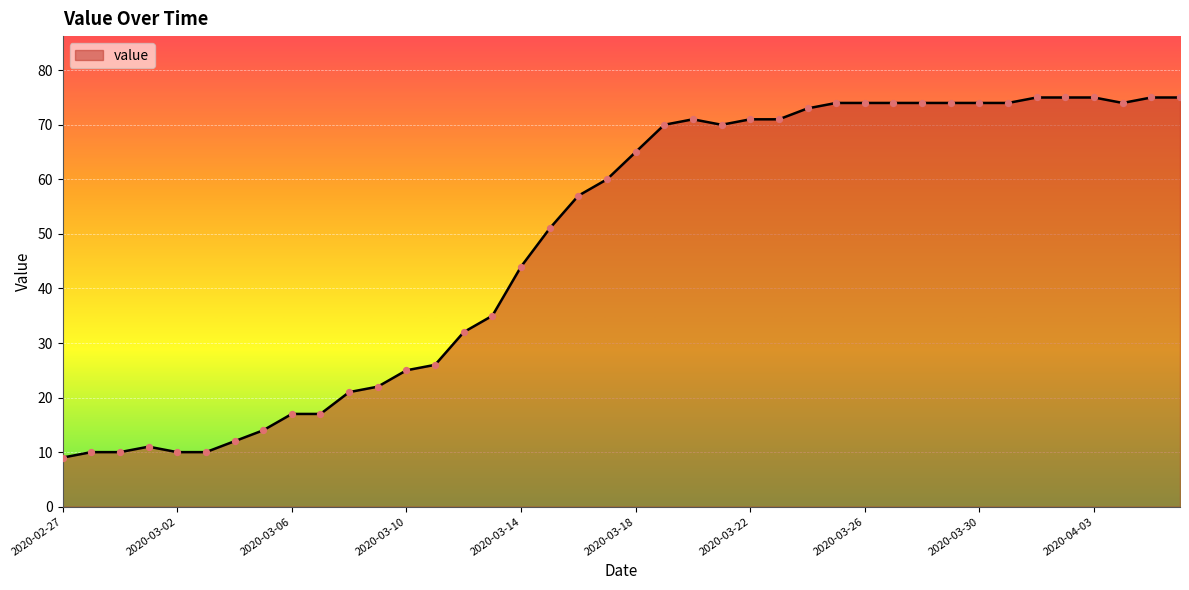

What is the greatest value displayed?

75